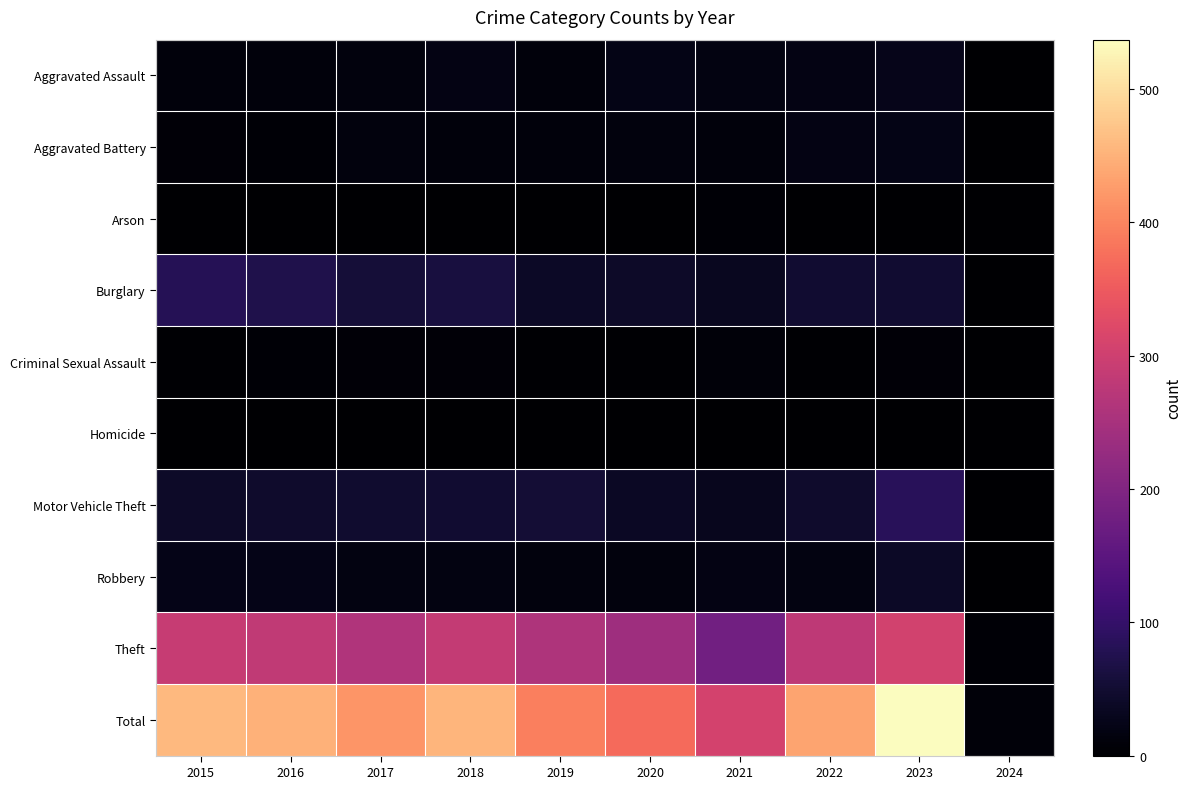

What is the difference between the highest and lowest values at 2017?

418